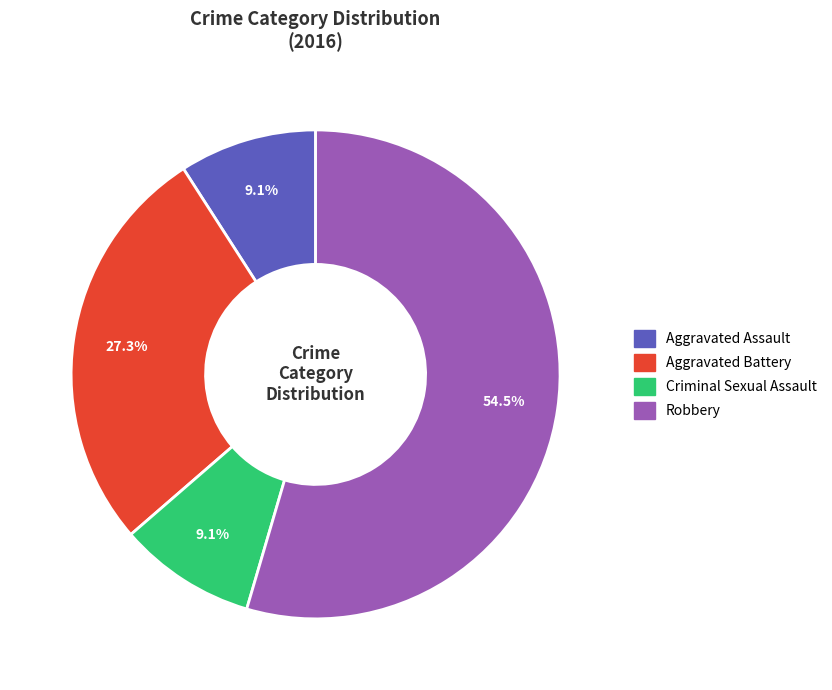

How many segments does this pie chart have?

4